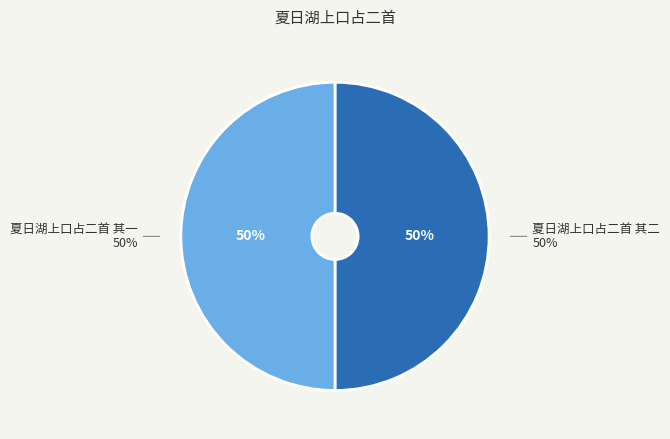

Which category has the biggest portion of the pie?

夏日湖上口占二首 其二